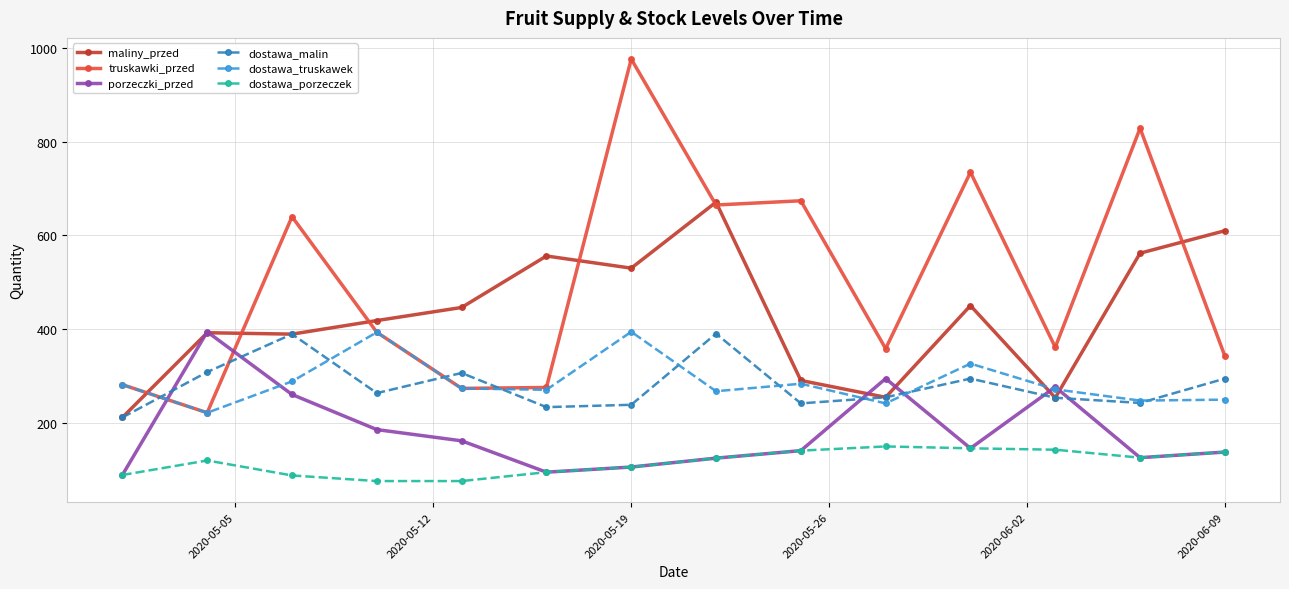

What is the value of the dostawa_truskawek point at the 13th from the left?

247